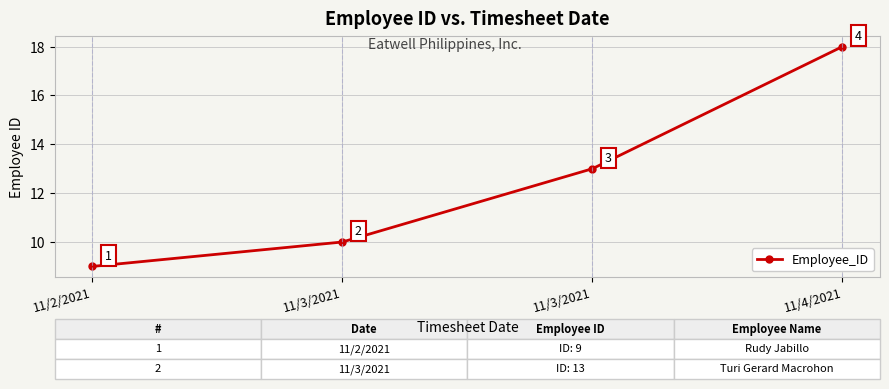

How many distinct data groups are displayed?

1